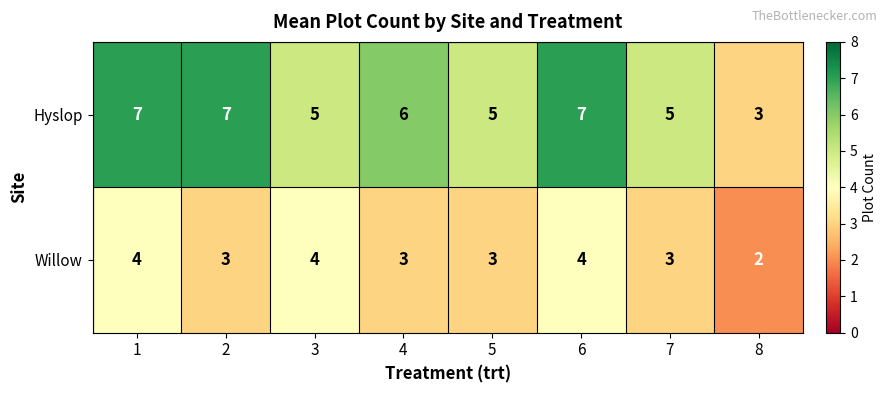

True or false: Willow has a value of 2 at 8.

True